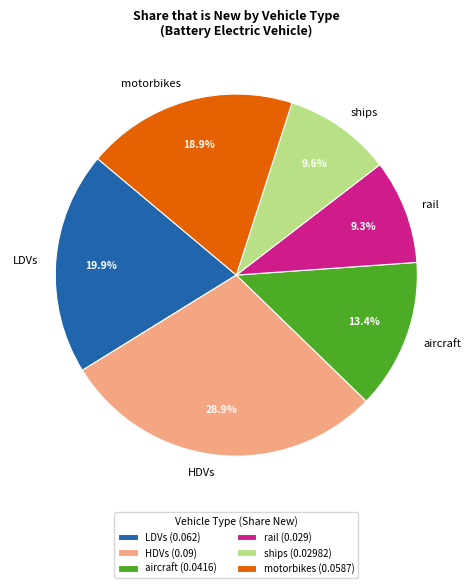

Which has a higher value, ships or HDVs?

HDVs